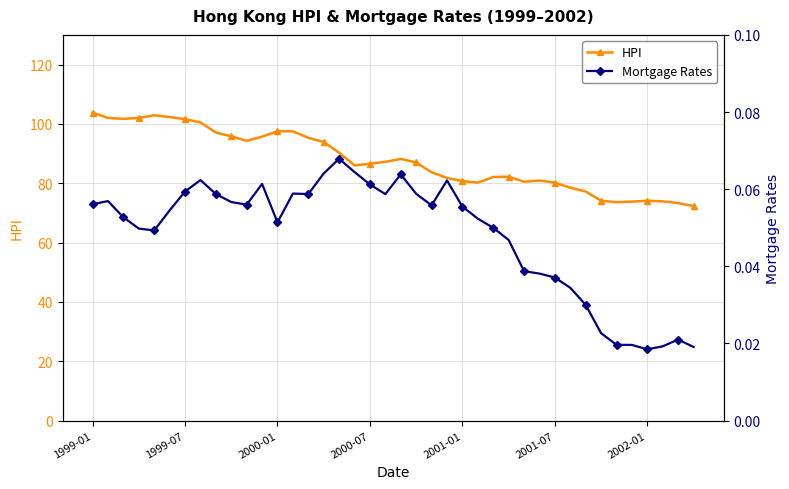

What are all the series names shown in the legend?

HPI, Mortgage Rates